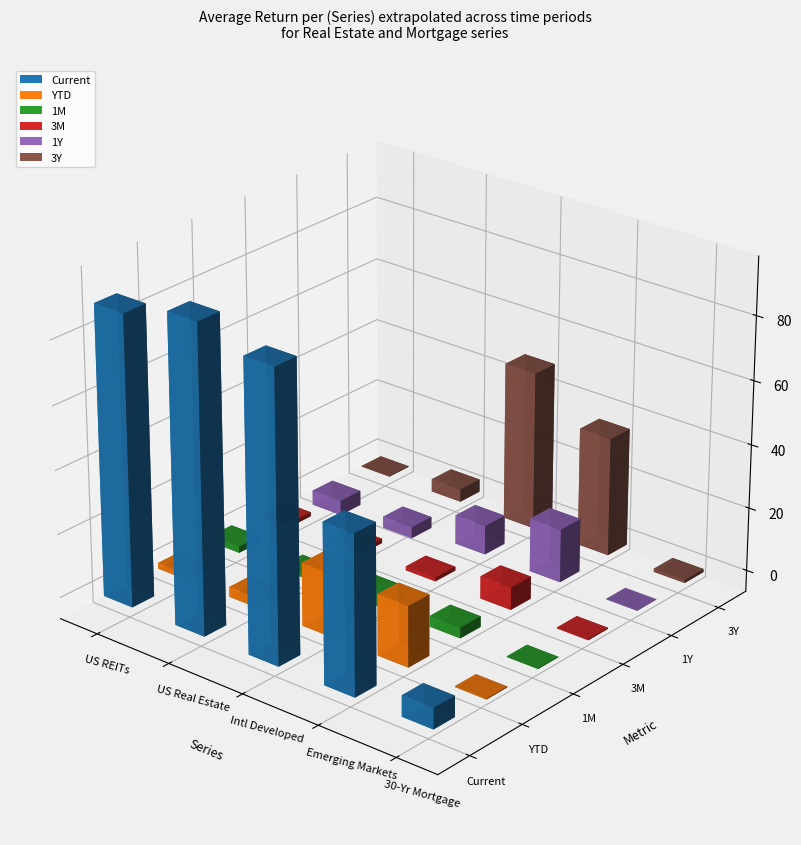

List the labels in order of YTD value, largest first.

Intl Developed, Emerging Markets, US Real Estate, US REITs, 30-Yr Mortgage